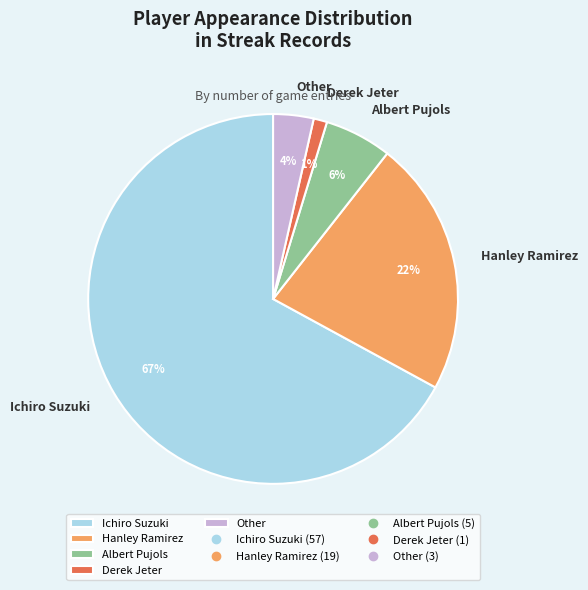

Which category accounts for the majority?

Ichiro Suzuki